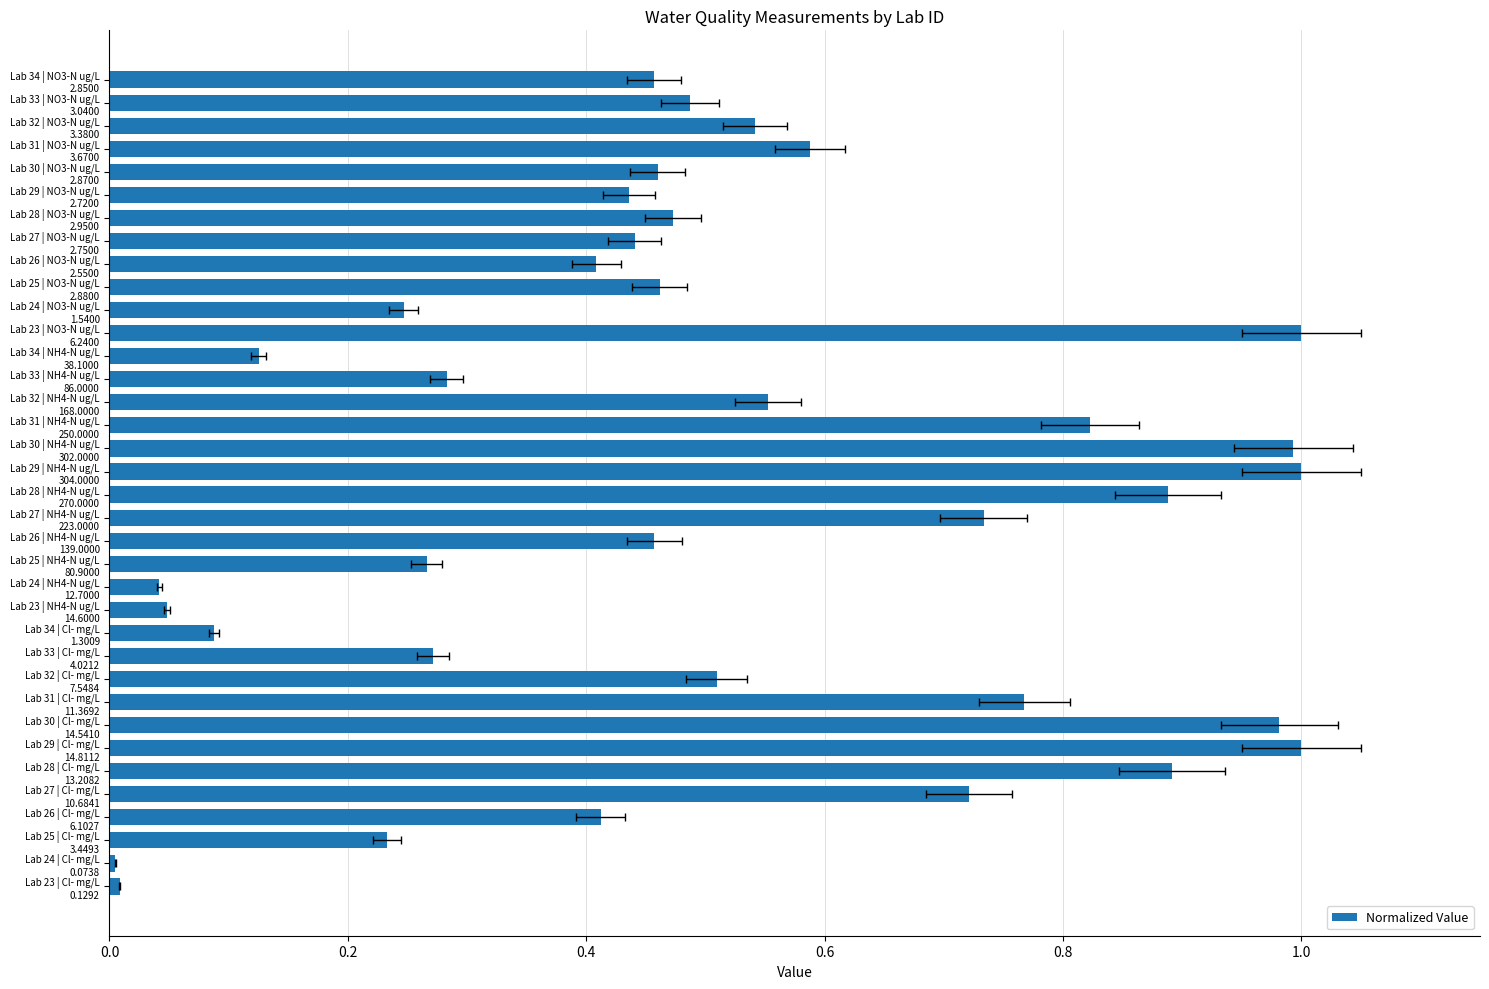

Reading right to left, list all the values displayed in this chart.

0.5	0.5	0.5	0.6	0.5	0.4	0.5	0.4	0.4	0.5	0.2	1.0	0.1	0.3	0.6	0.8	1.0	1.0	0.9	0.7	0.5	0.3	0.0	0.0	0.1	0.3	0.5	0.8	1.0	1.0	0.9	0.7	0.4	0.2	0.0	0.0